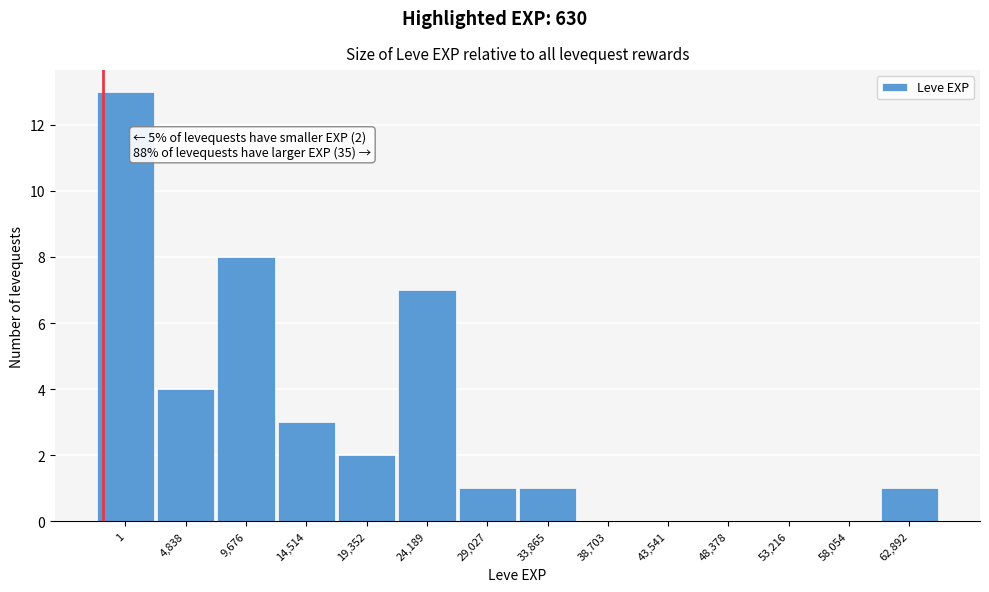

Reading left to right, what are all the values shown in this chart?

1=13	4,838=4	9,676=8	14,514=3	19,352=2	24,189=7	29,027=1	33,865=1	38,703=0	43,541=0	48,378=0	53,216=0	58,054=0	62,892=1